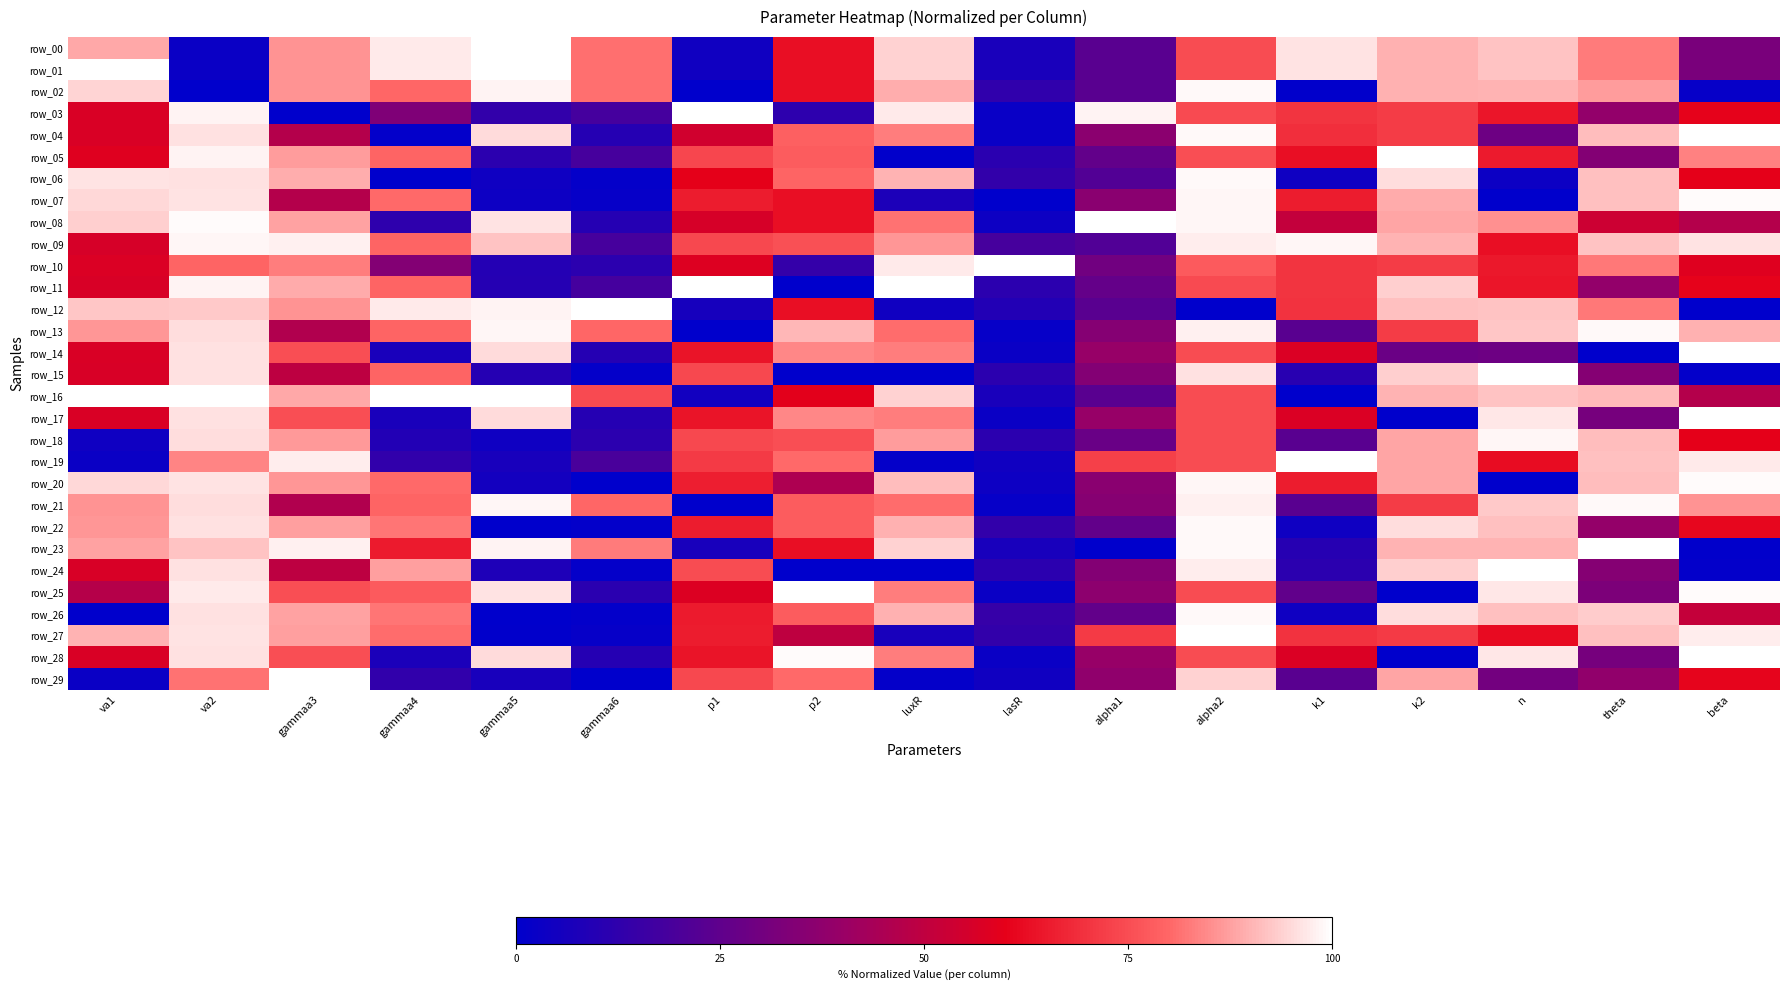

Count the number of data series in this chart.

30